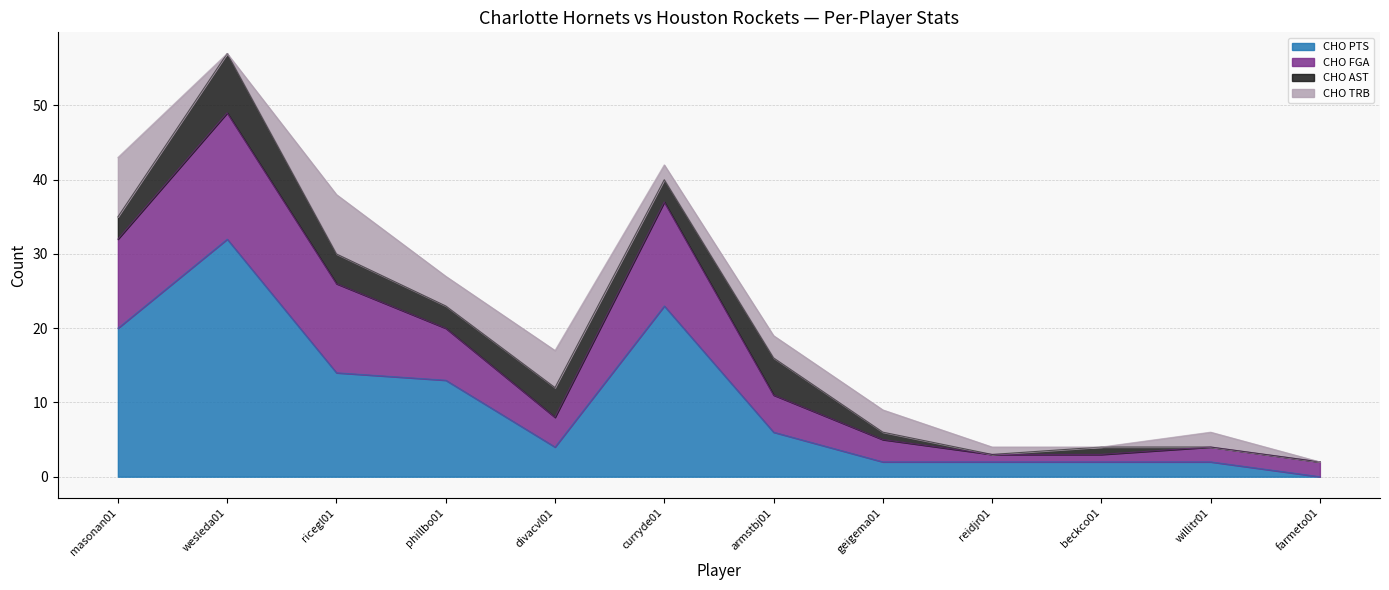

True or false: CHO PTS has more than 0 points higher than both neighbors.

True